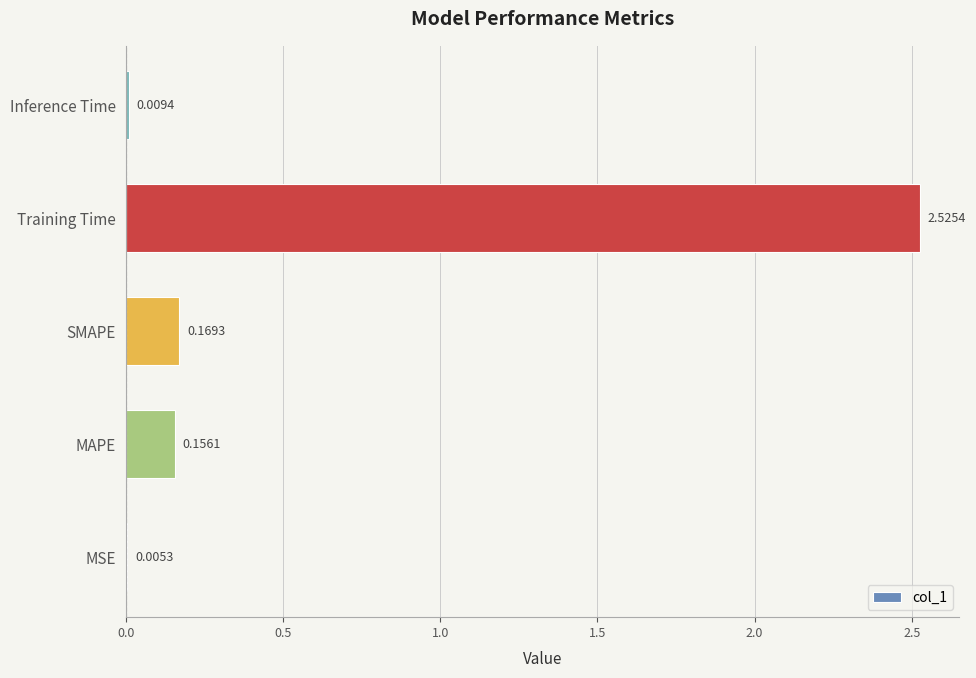

What is the sum of the values at SMAPE and MAPE?

0.3